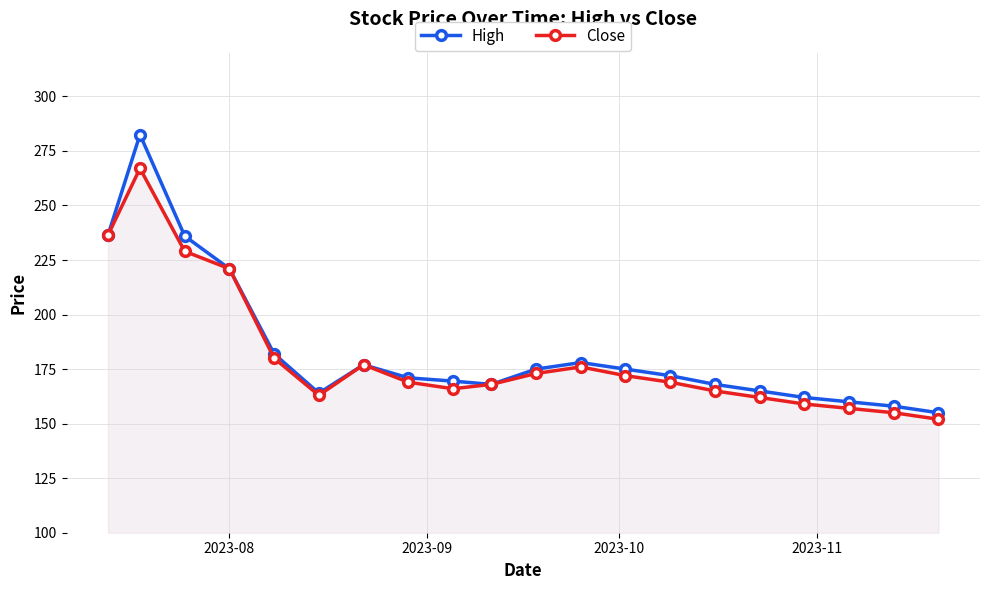

What are all the series names shown in the legend?

High, Close